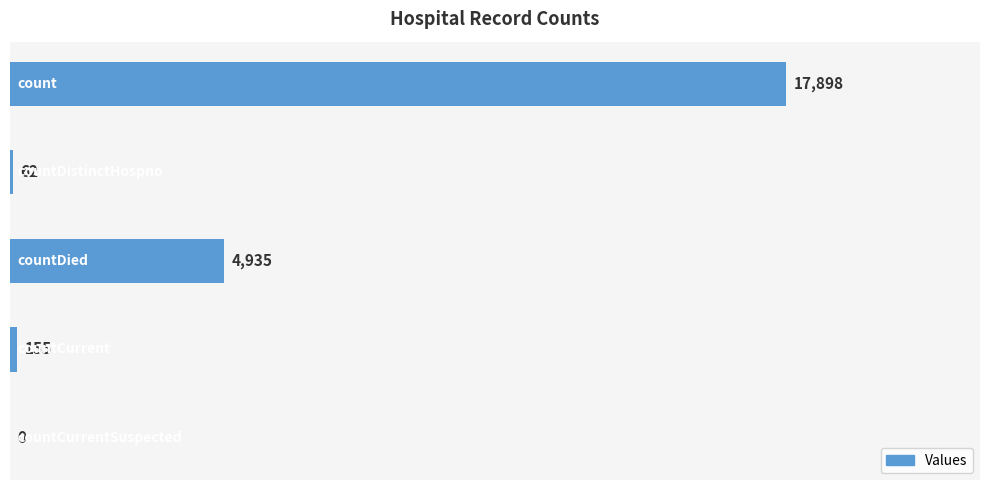

Does the chart contain stacked bars?

No